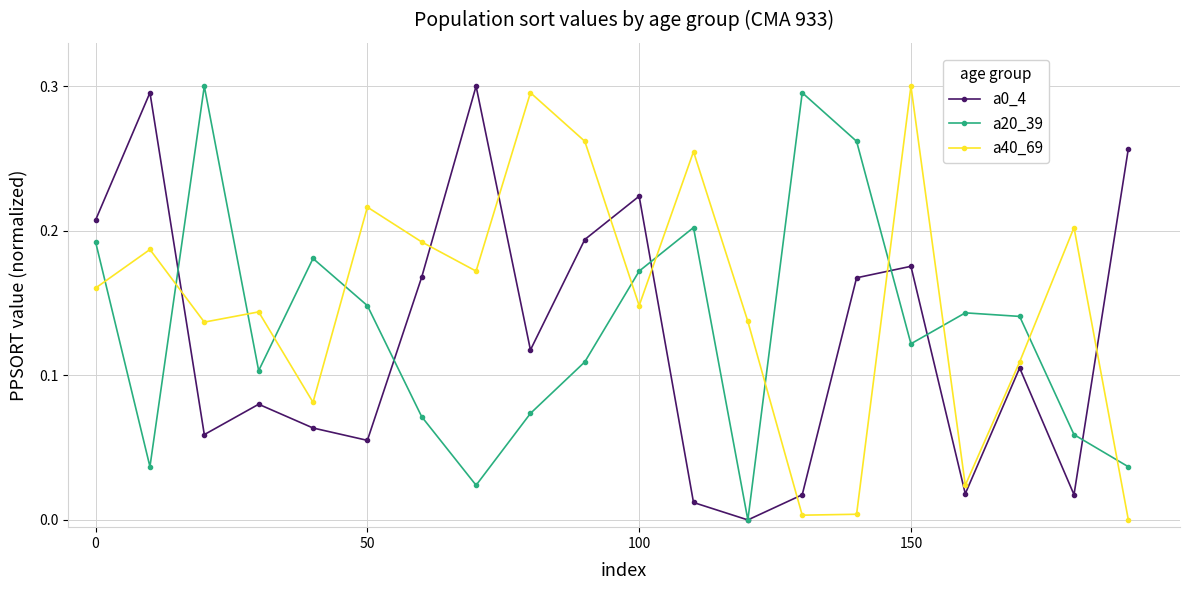

True or false: a40_69 and a20_39 intersect in this chart.

True